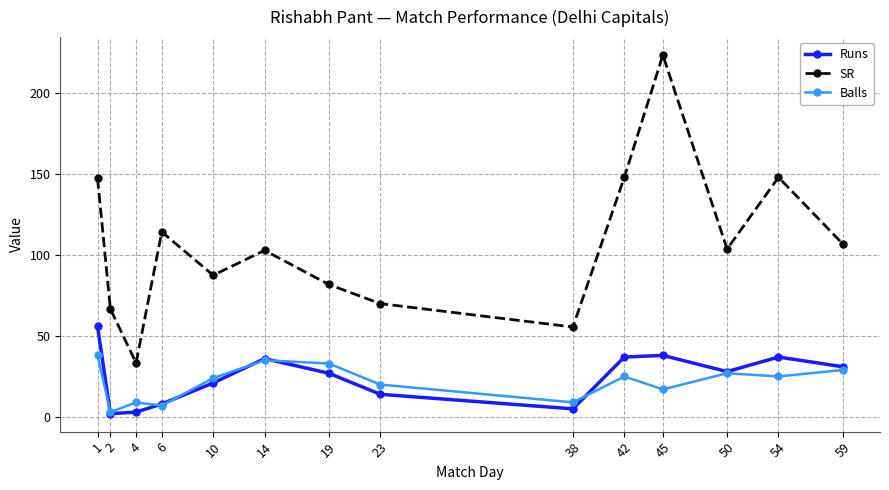

What is the smallest value displayed?

2.0